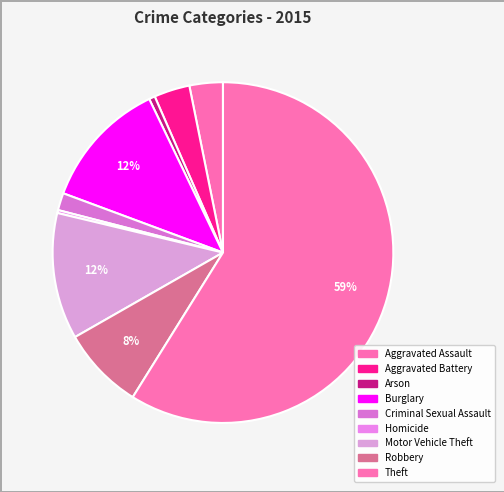

To the nearest percent, what portion does Aggravated Assault represent?

3%